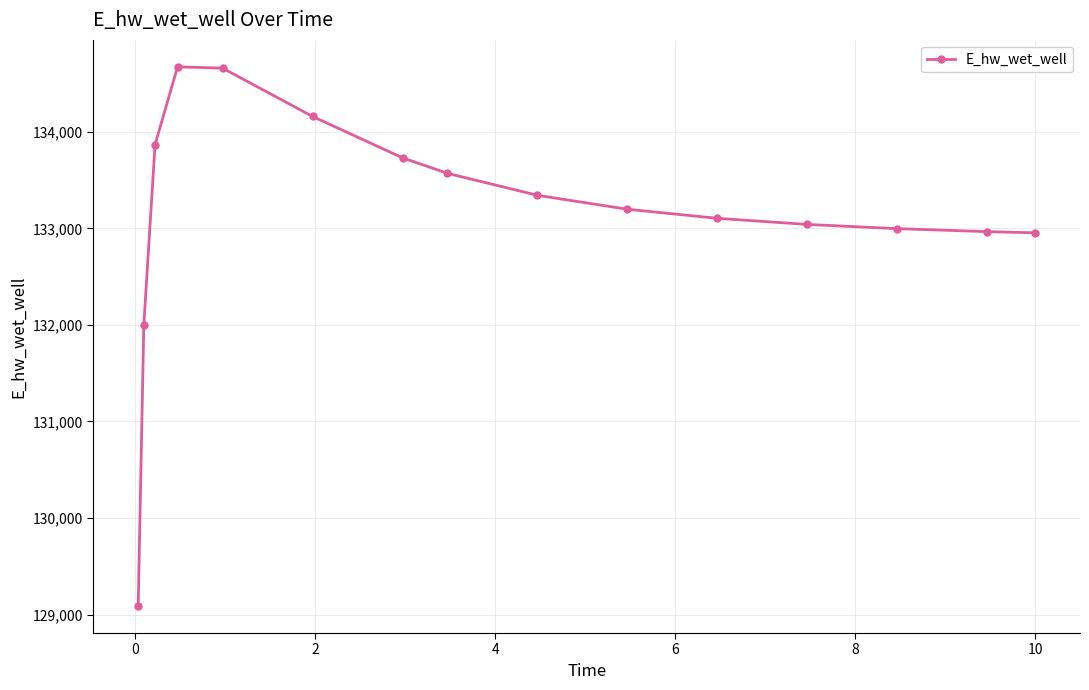

What is the difference between the maximum and second lowest values?

2671.7